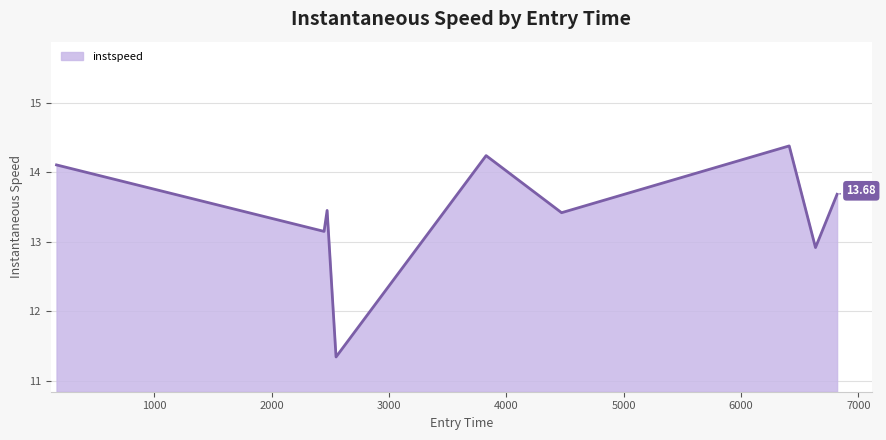

What is the difference between the maximum and minimum values?

3.0